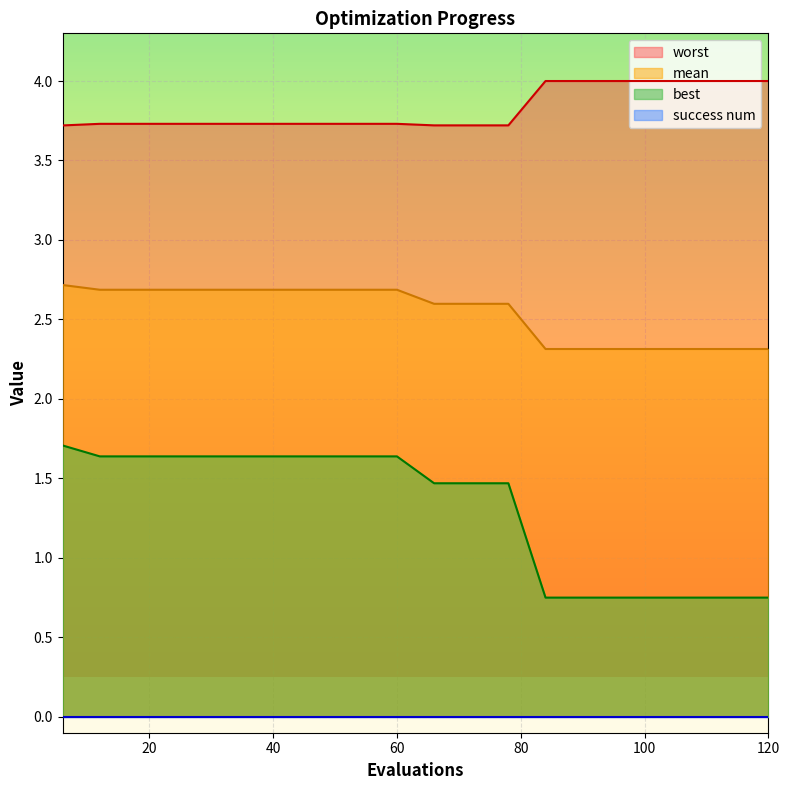

True or false: best and mean cross at least once.

False